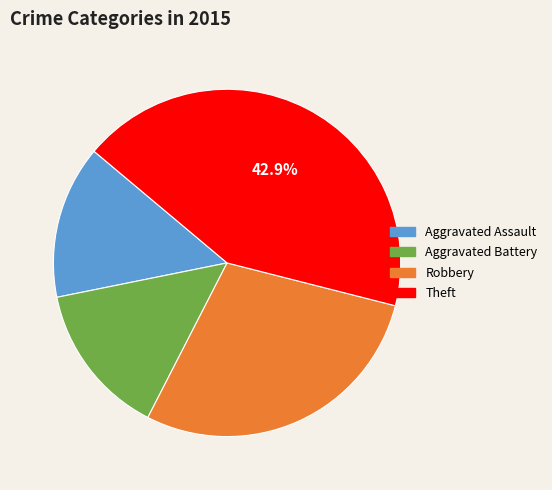

Count the number of slices in the pie.

4